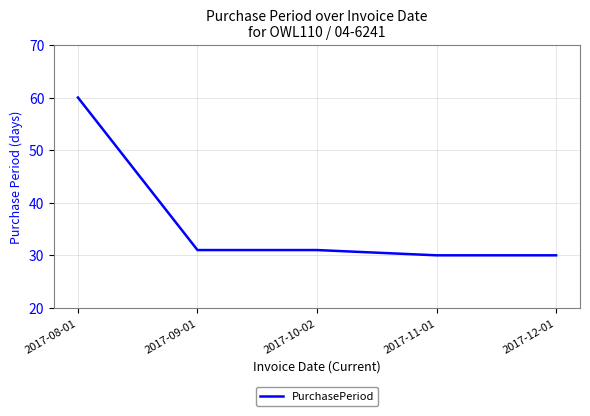

At which category does the chart reach its peak across all series?

2017-08-01